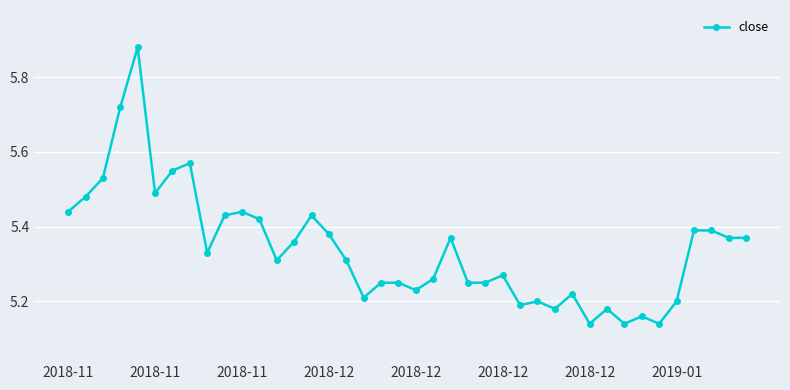

What is the difference between the second highest and second lowest values?

0.6